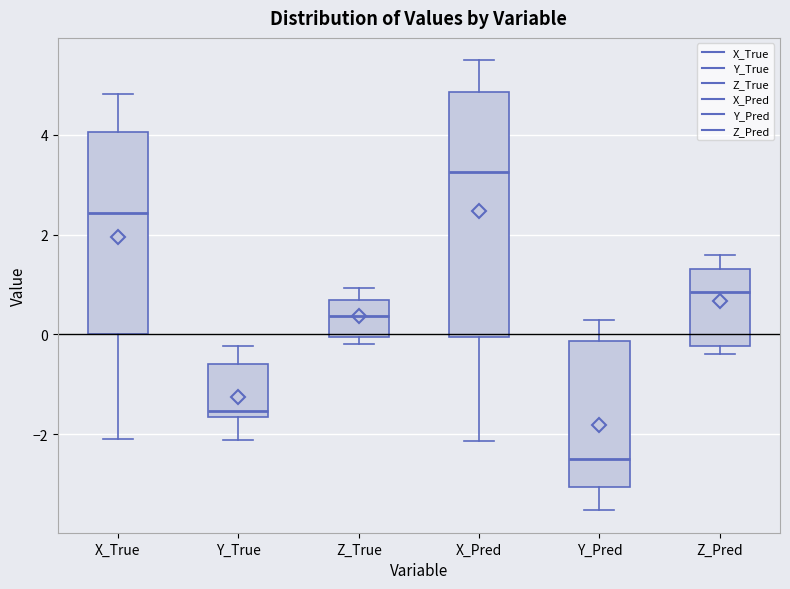

Which box has the lowest median line?

Y_Pred